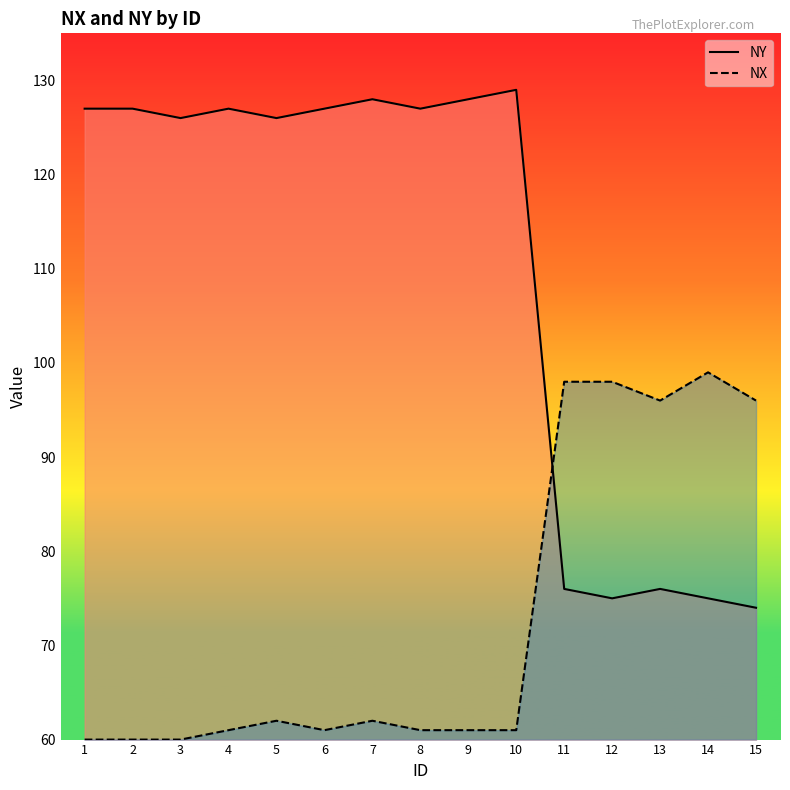

Reading left to right, extract all data points from this chart.

NY: 1=127	2=127	3=126	4=127	5=126	6=127	7=128	8=127	9=128	10=129	11=76	12=75	13=76	14=75	15=74
NX: 1=60	2=60	3=60	4=61	5=62	6=61	7=62	8=61	9=61	10=61	11=98	12=98	13=96	14=99	15=96